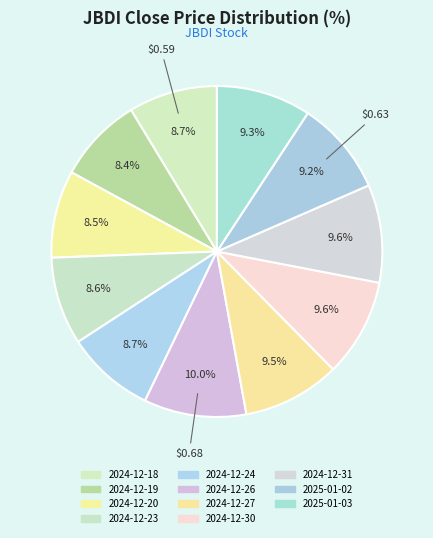

Rank the categories by value from highest to lowest.

2024-12-26, 2024-12-30, 2024-12-31, 2024-12-27, 2025-01-03, 2025-01-02, 2024-12-18, 2024-12-24, 2024-12-23, 2024-12-20, 2024-12-19